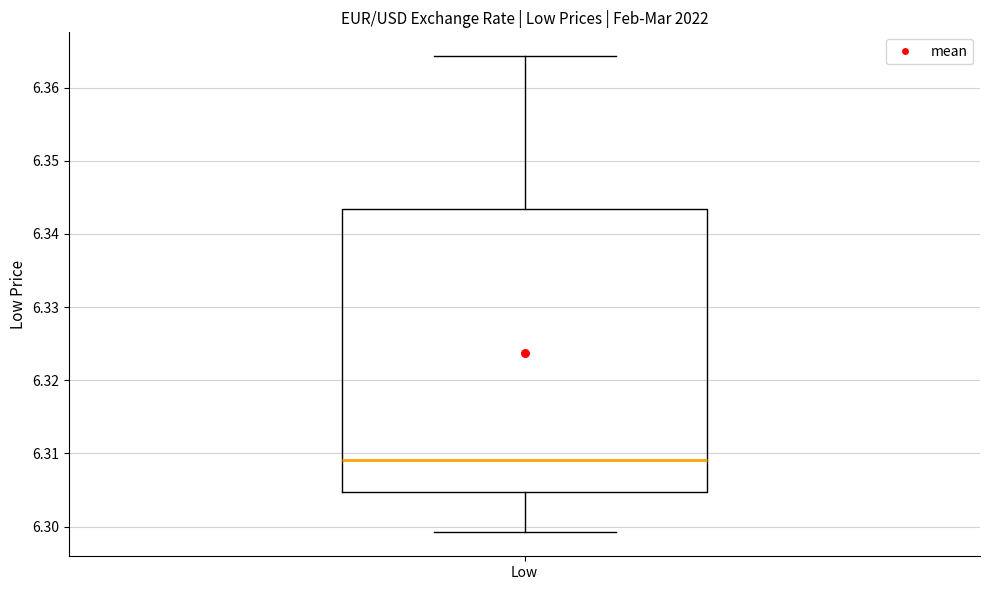

Transcribe this box plot: give where the median line is, the range the box spans, and where the two whiskers end, as read against the y-axis. The values are not printed on the chart, so give them approximately, as read against the axis.

median 6.309, box 6.305 to 6.343, whiskers 6.299 to 6.364